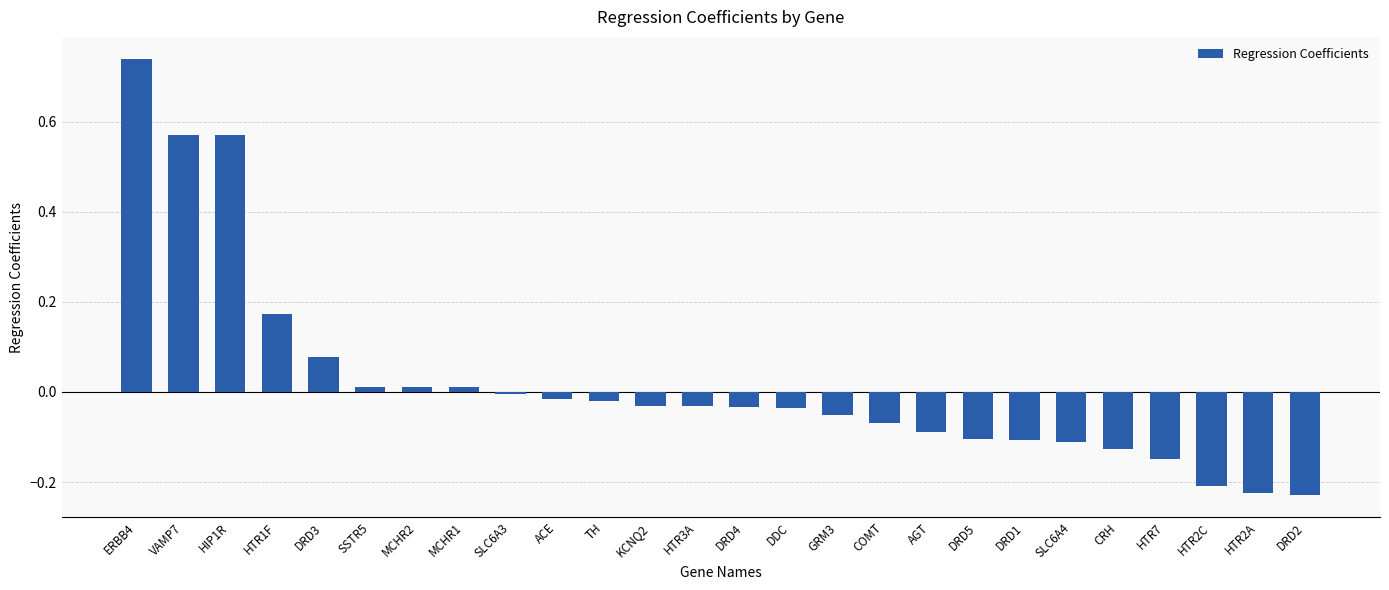

What is the label of the 12th bar from the right?

DDC